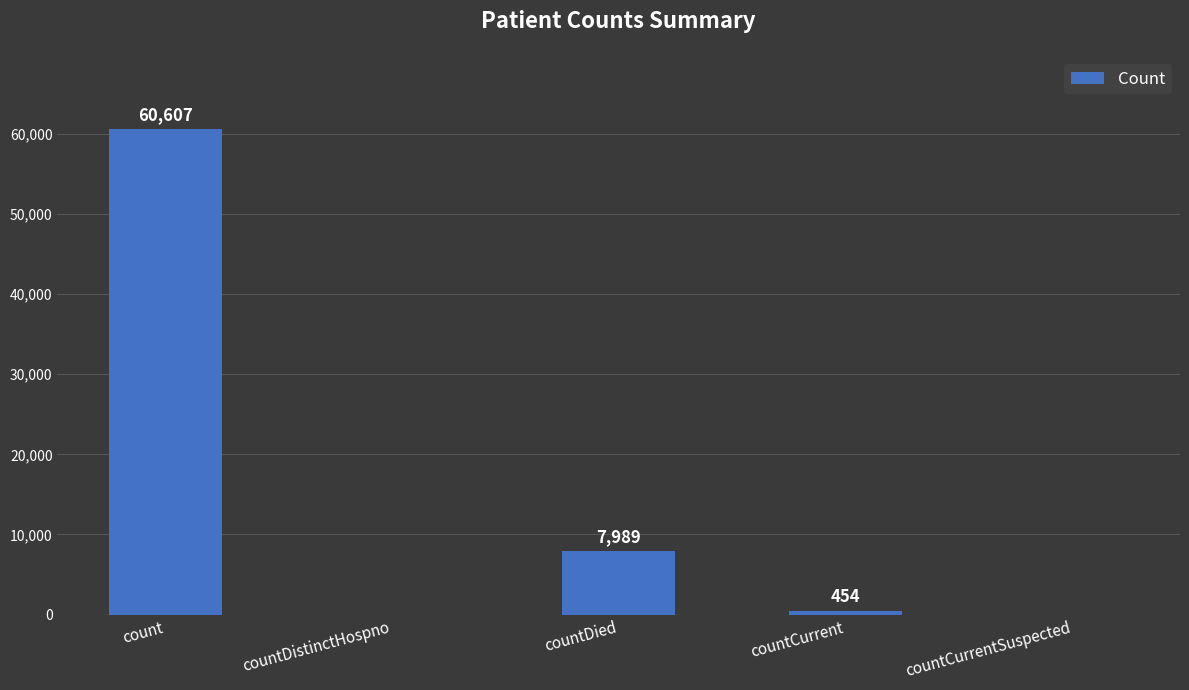

How many values are above zero?

3